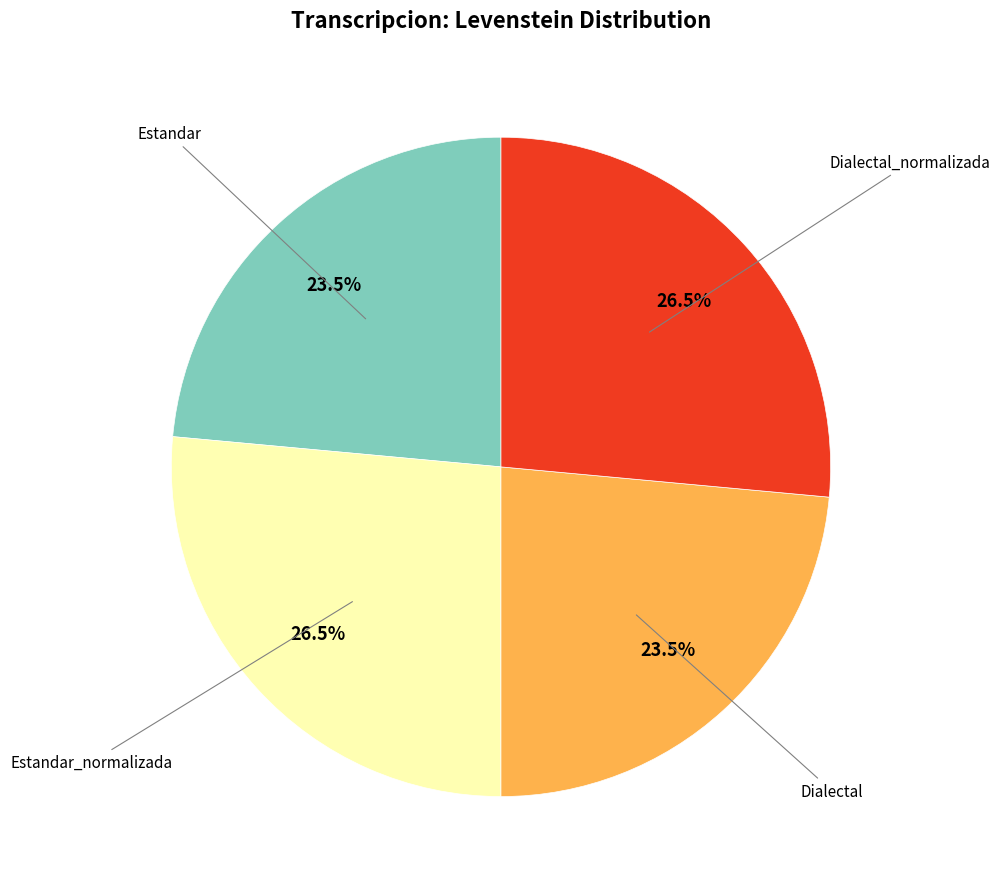

How many segments does this pie chart have?

4